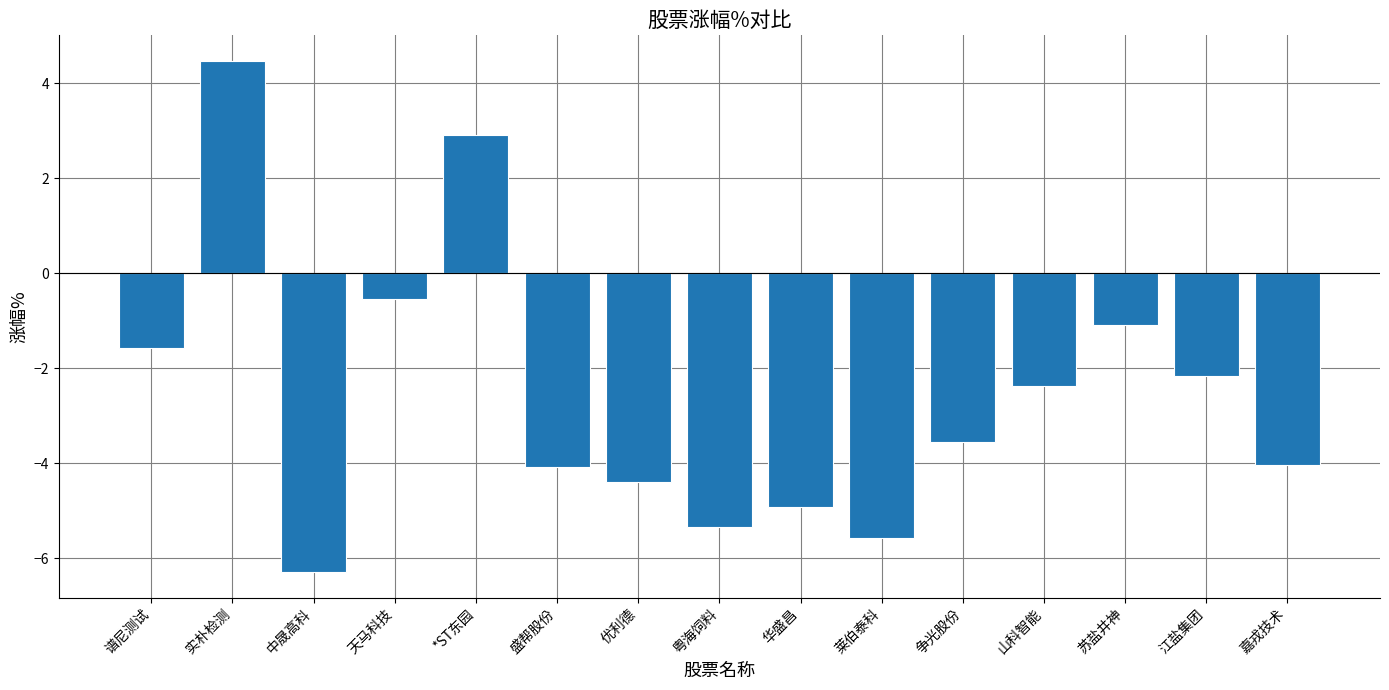

What is the minimum value shown in the chart?

-6.3